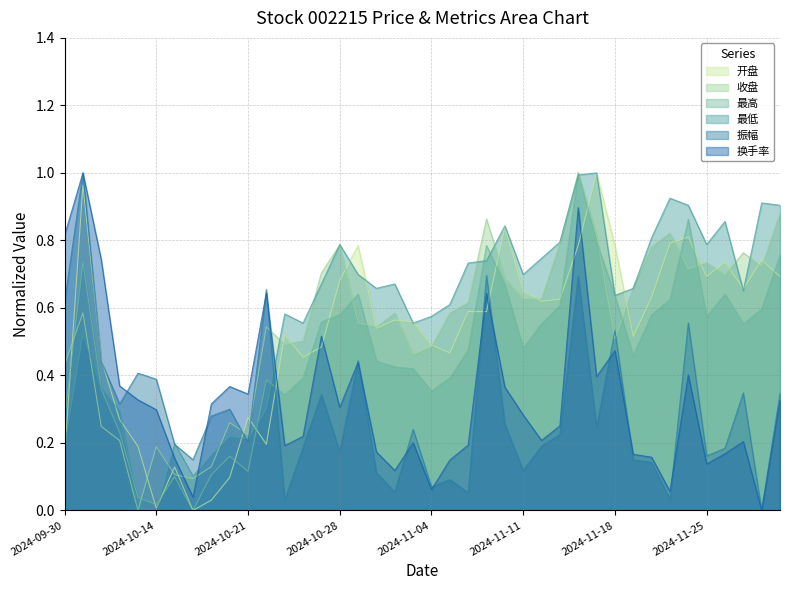

True or false: 换手率 has a value of 0.1 at 33.

True